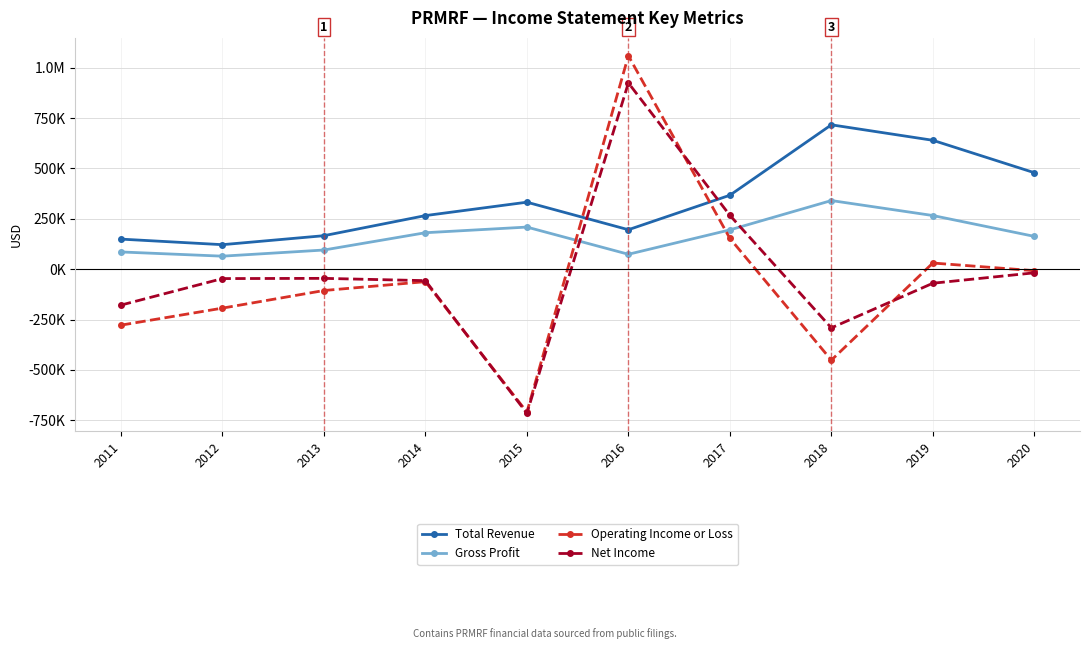

Does the chart have visible grid lines?

Yes